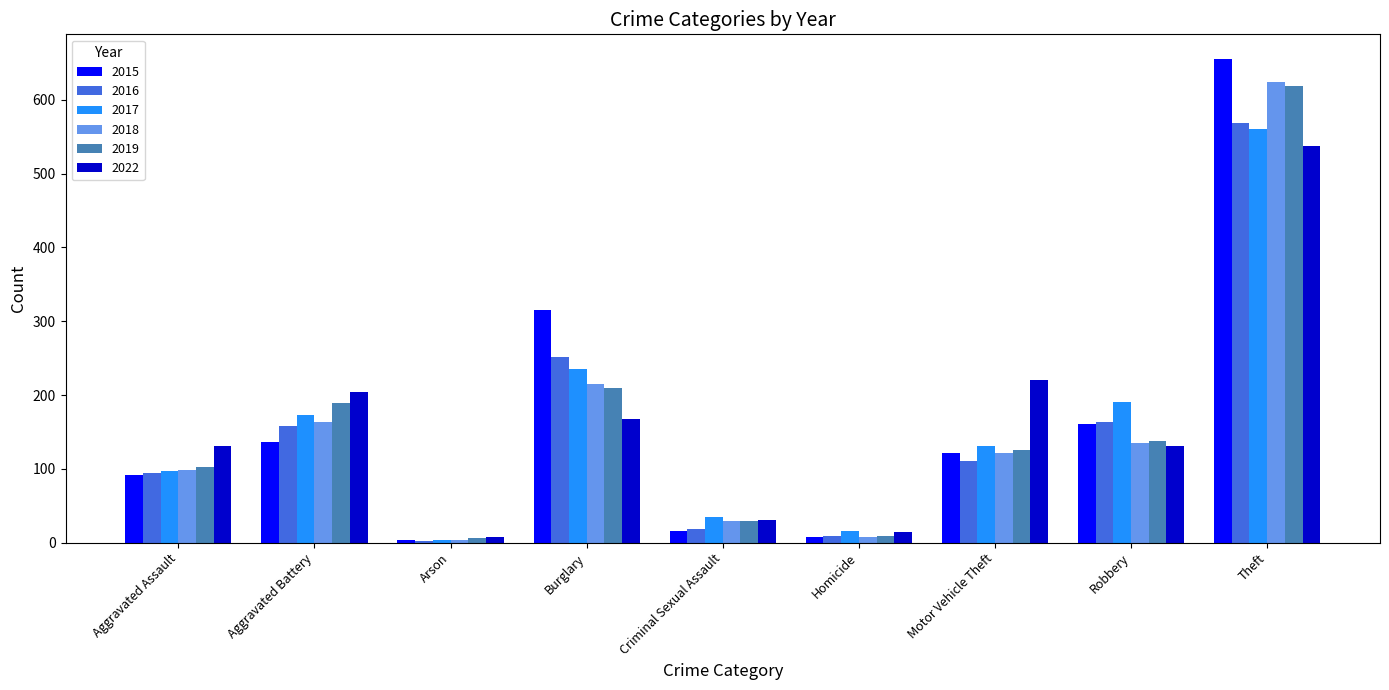

Between Robbery and Theft, which series saw the biggest shift?

2015